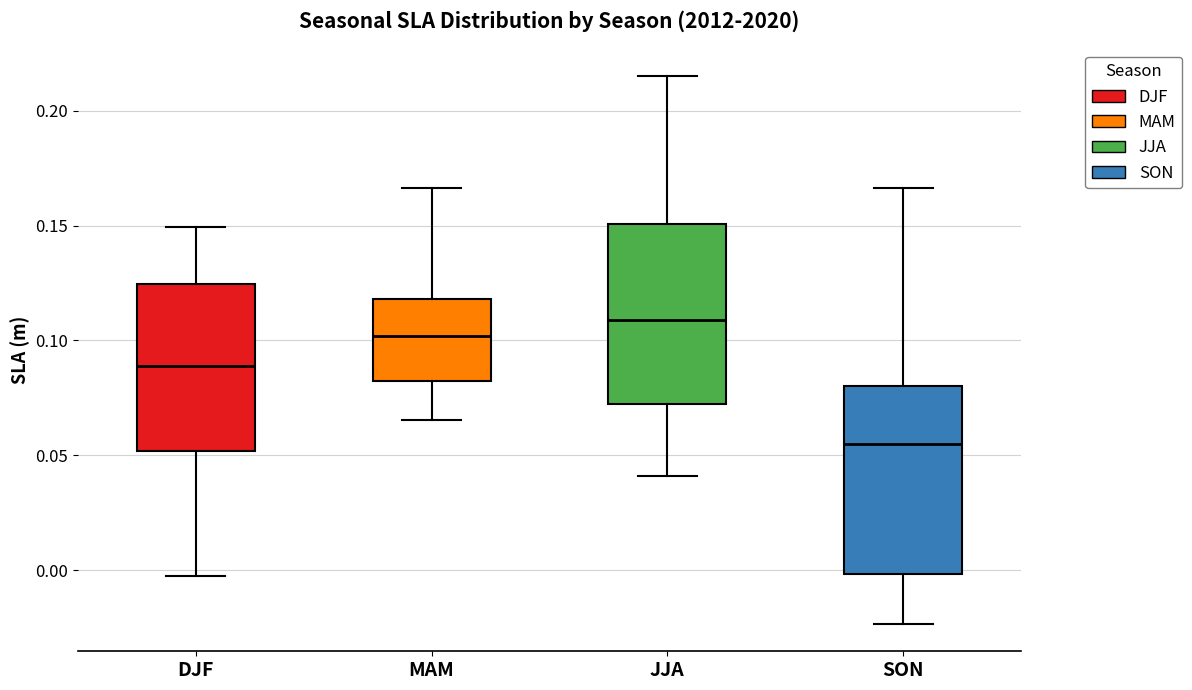

Reading left to right, transcribe this box plot: for each box, give where its median line is, the range the box spans, and where its two whiskers end, as read against the y-axis. The values are not printed on the chart, so give them approximately, as read against the axis.

DJF: median 0.090, box 0.050 to 0.125, whiskers -0.005 to 0.150
MAM: median 0.100, box 0.080 to 0.120, whiskers 0.065 to 0.165
JJA: median 0.110, box 0.070 to 0.150, whiskers 0.040 to 0.215
SON: median 0.055, box 0.000 to 0.080, whiskers -0.025 to 0.165